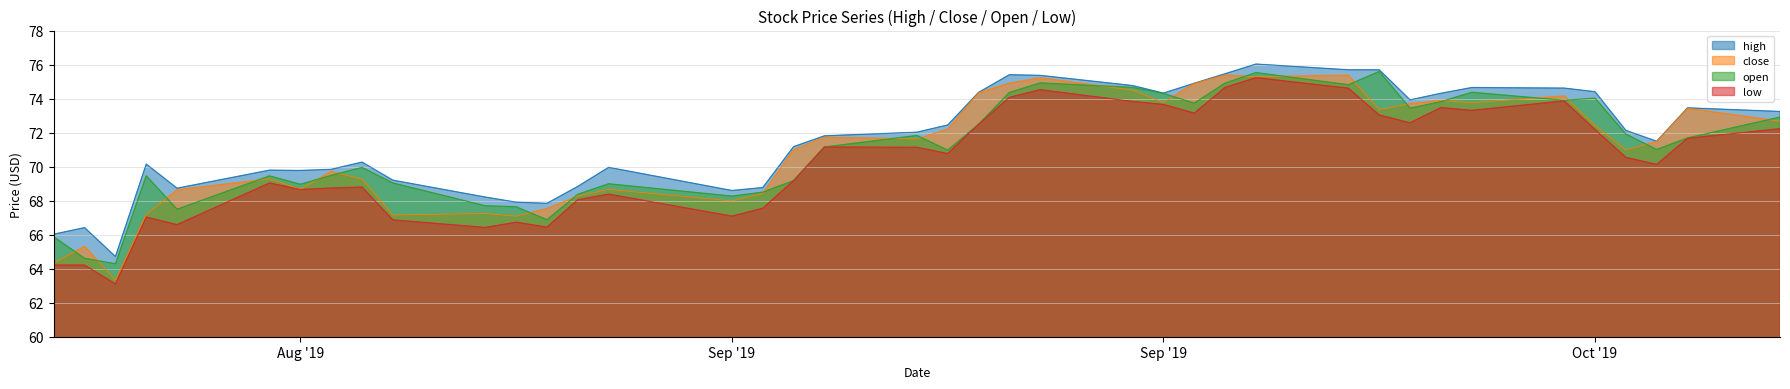

What is the smallest value displayed?

63.1